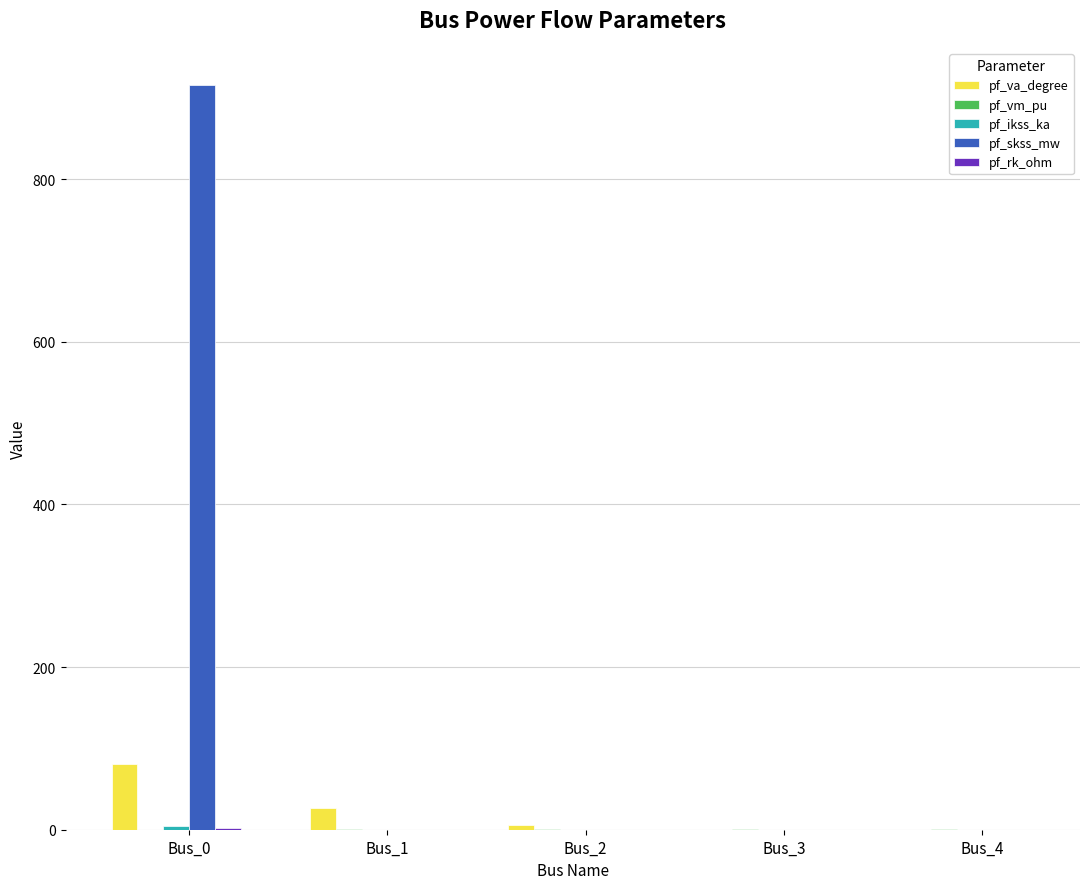

The value of pf_skss_mw at Bus_0 is 915.7. True or false?

True